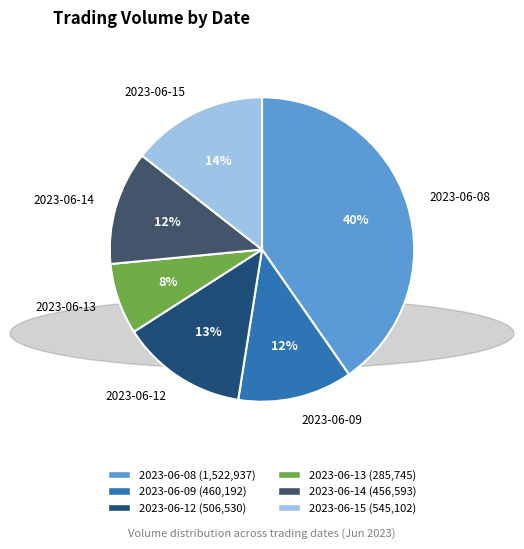

What is the largest slice in the pie chart?

2023-06-08